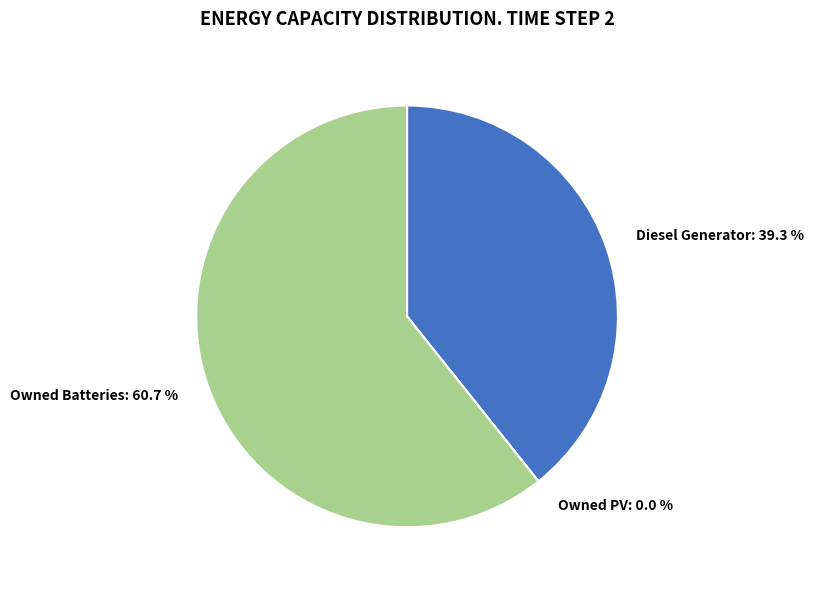

Approximately how many times larger is the value at Owned Batteries compared to Diesel Generator?

1.5